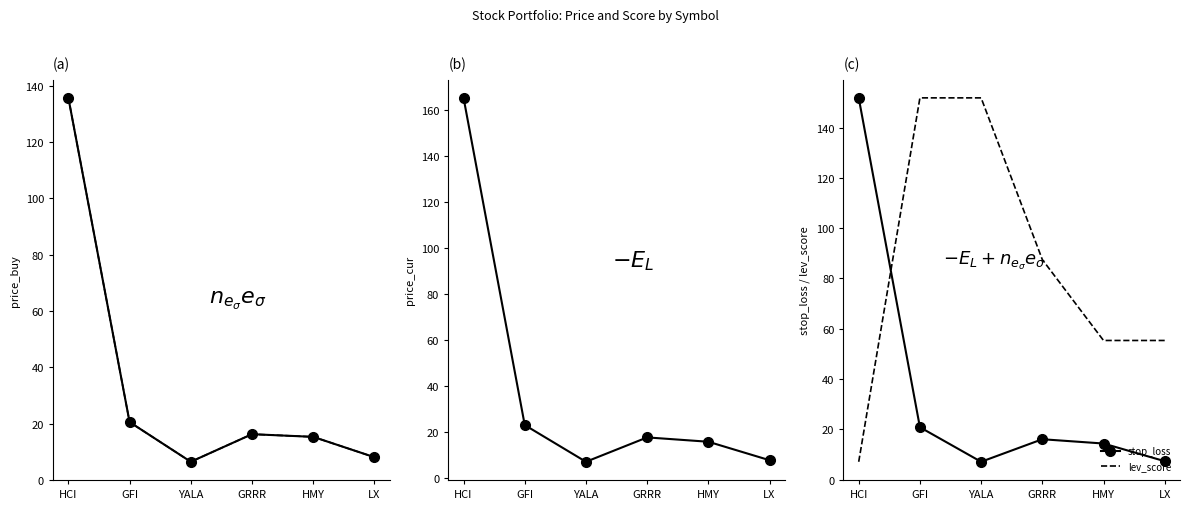

List the labels in order of price_cur value, largest first.

HCI, GFI, GRRR, HMY, LX, YALA